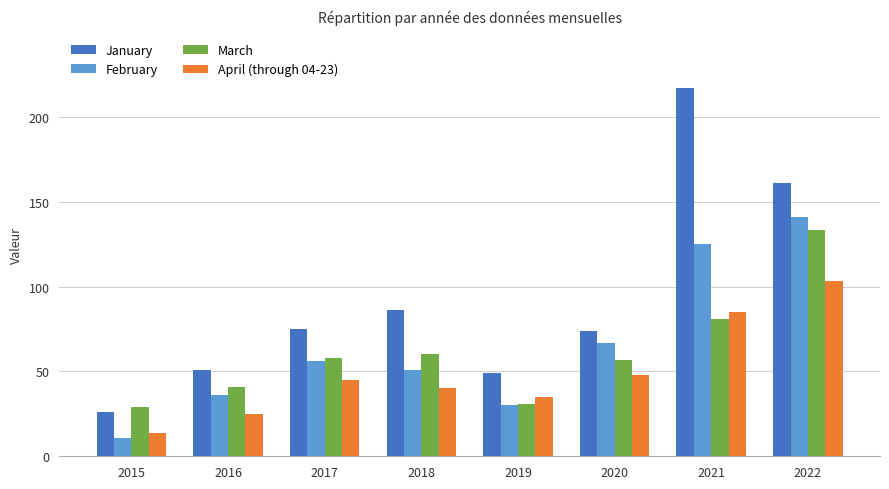

Reading left to right, transcribe all the data shown in this chart.

January: 2015=26	2016=51	2017=75	2018=86	2019=49	2020=74	2021=217	2022=161
February: 2015=11	2016=36	2017=56	2018=51	2019=30	2020=67	2021=125	2022=141
March: 2015=29	2016=41	2017=58	2018=60	2019=31	2020=57	2021=81	2022=133
April (through 04-23): 2015=14	2016=25	2017=45	2018=40	2019=35	2020=48	2021=85	2022=103